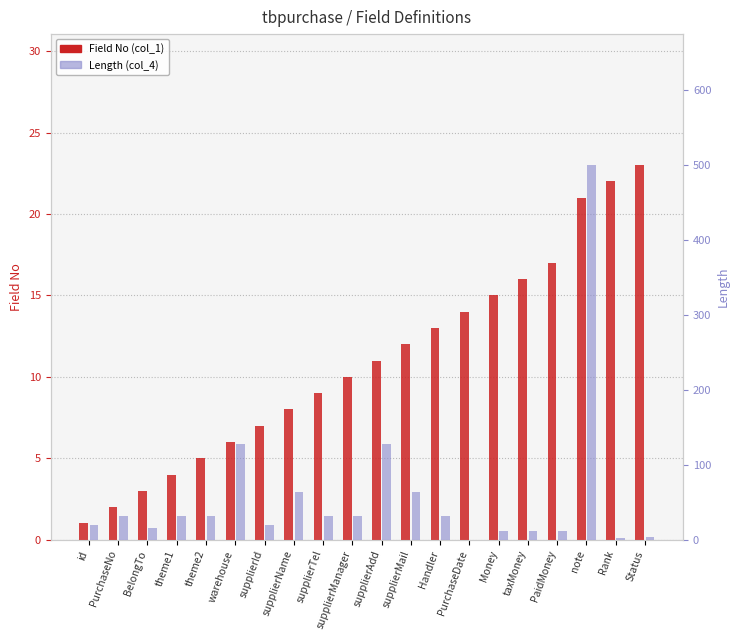

What is the sum of the Field No (col_1) values at id and supplierManager?

11